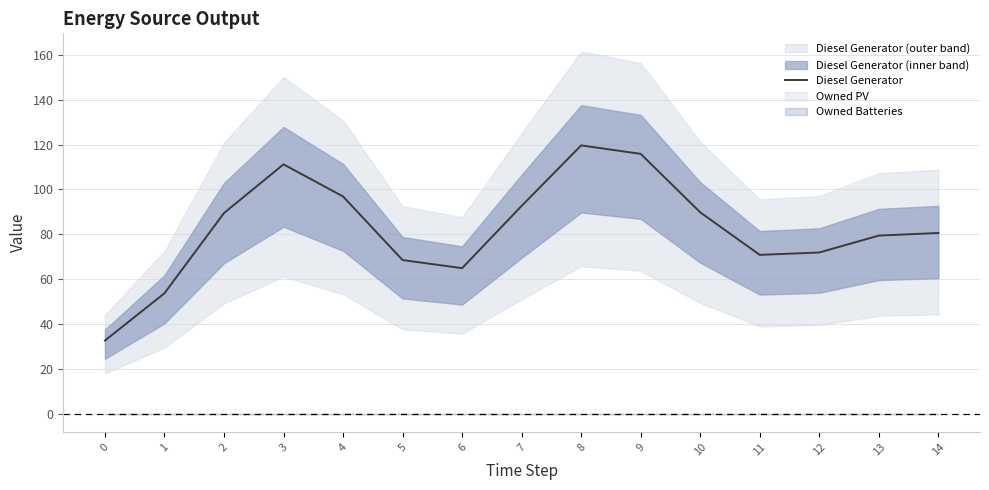

Which has a higher value, 13 or 3?

3